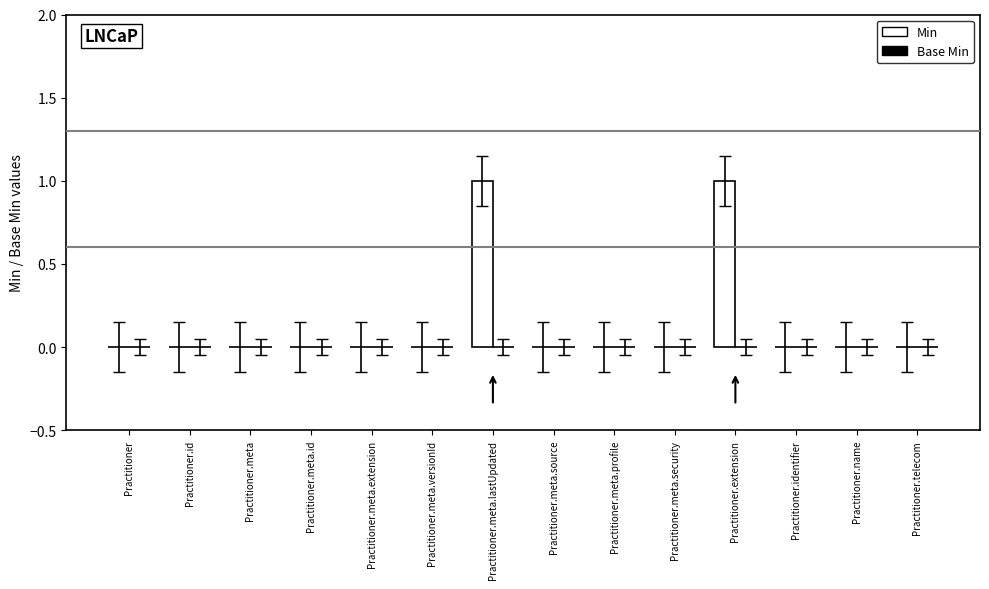

Is it true that the value at Practitioner.identifier is 0?

True